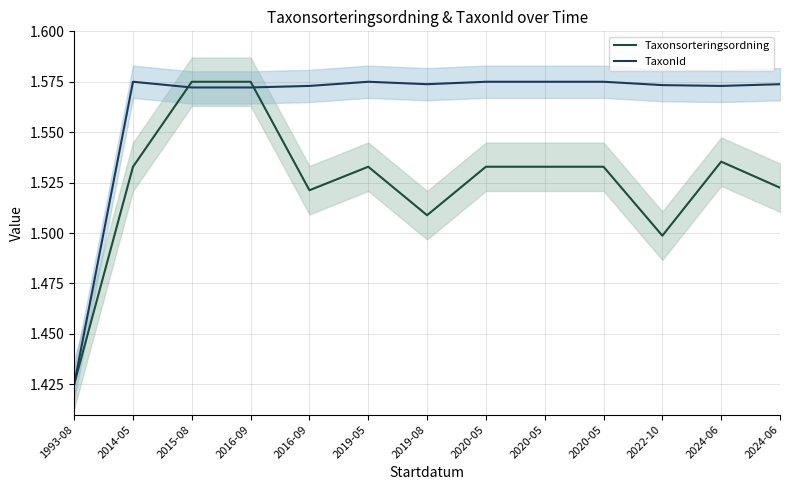

Reading right to left, list all the values displayed in this chart.

Taxonsorteringsordning: 2024-06=1.5	2024-06=1.5	2022-10=1.5	2020-05=1.5	2020-05=1.5	2020-05=1.5	2019-08=1.5	2019-05=1.5	2016-09=1.5	2016-09=1.6	2015-08=1.6	2014-05=1.5	1993-08=1.4
TaxonId: 2024-06=1.6	2024-06=1.6	2022-10=1.6	2020-05=1.6	2020-05=1.6	2020-05=1.6	2019-08=1.6	2019-05=1.6	2016-09=1.6	2016-09=1.6	2015-08=1.6	2014-05=1.6	1993-08=1.4